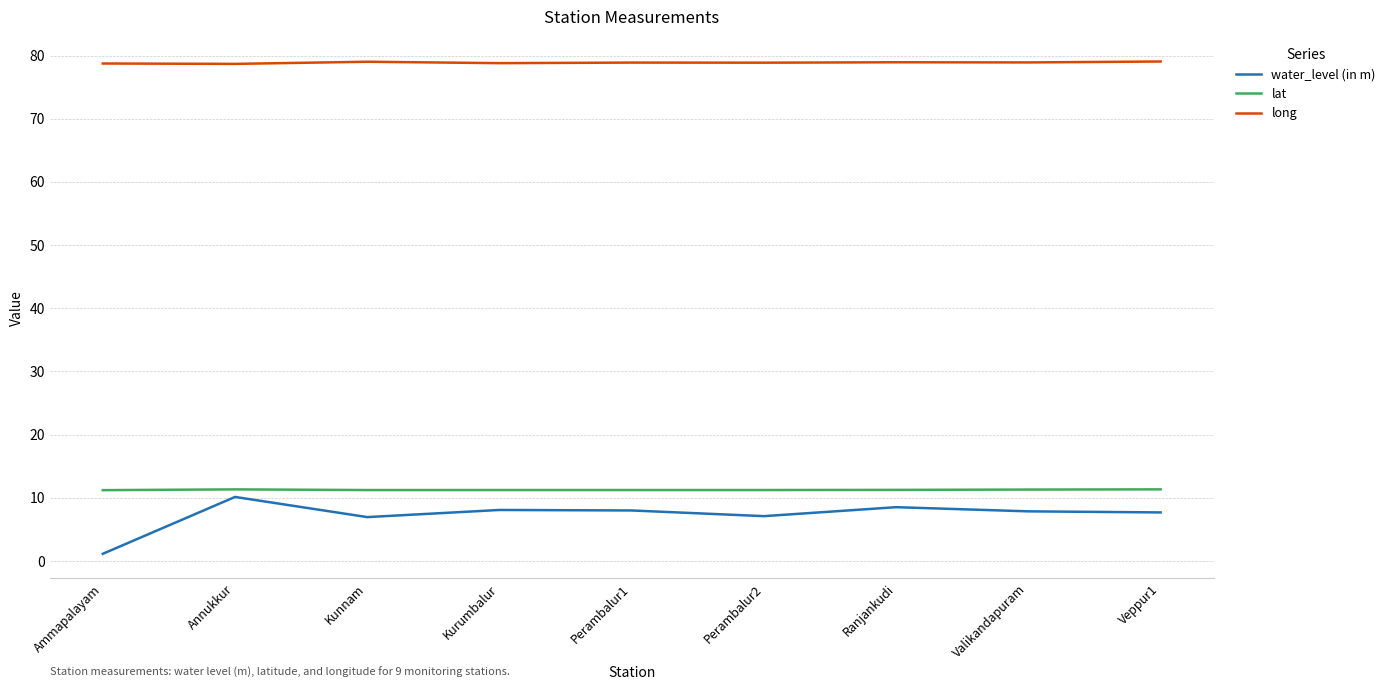

Is it true that long equals 19.1 at Ranjankudi?

False